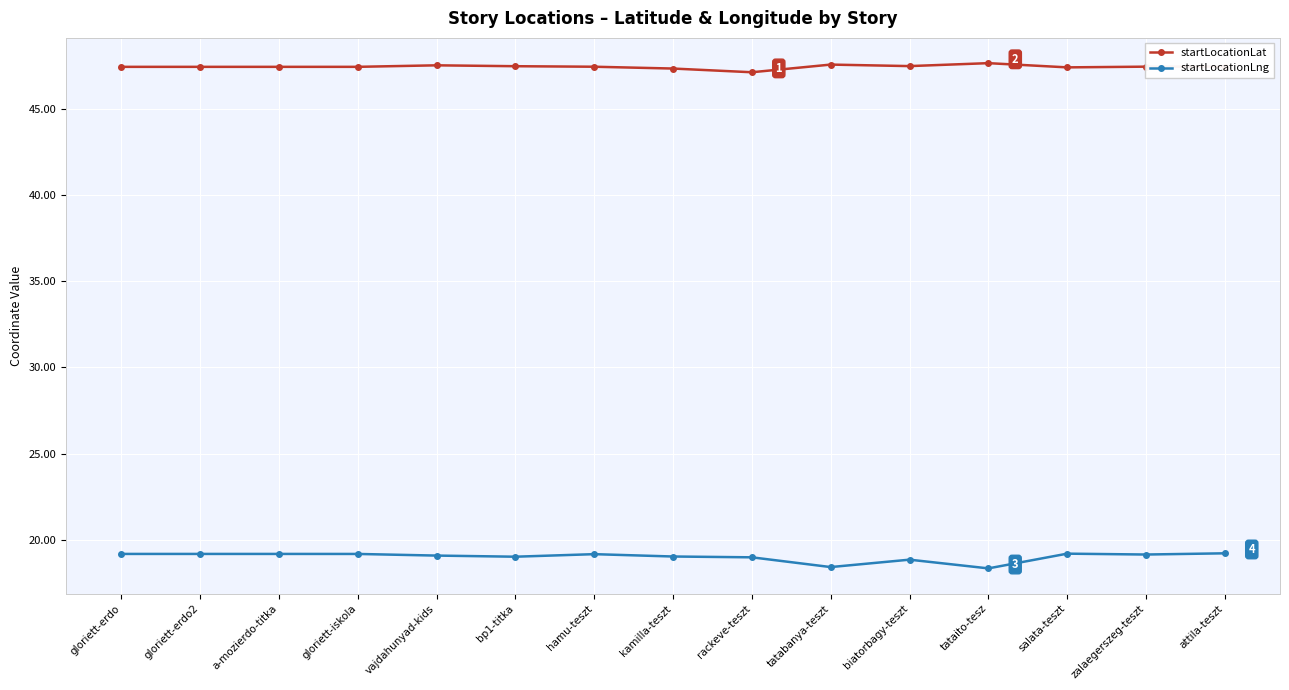

True or false: startLocationLng has a value of 29.7 at salata-teszt.

False